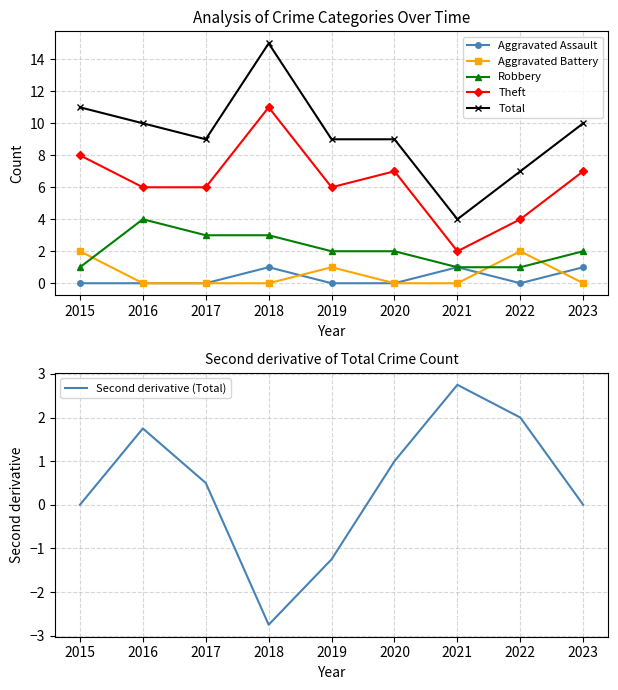

True or false: Robbery and Total intersect in this chart.

False